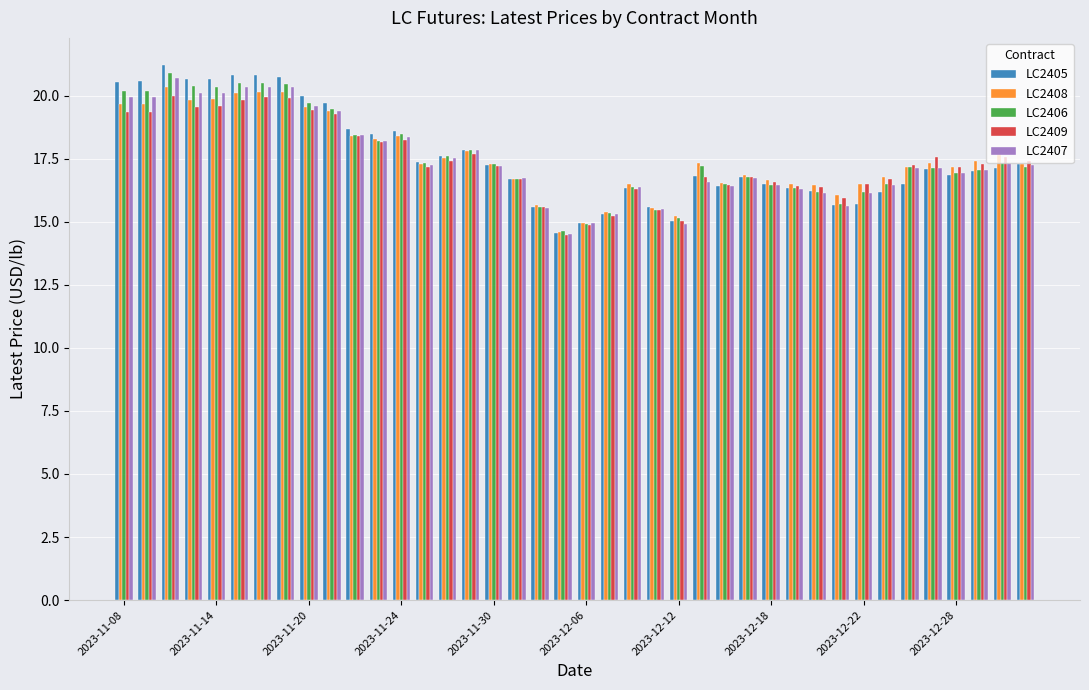

Which series has the largest range (max minus min)?

LC2405